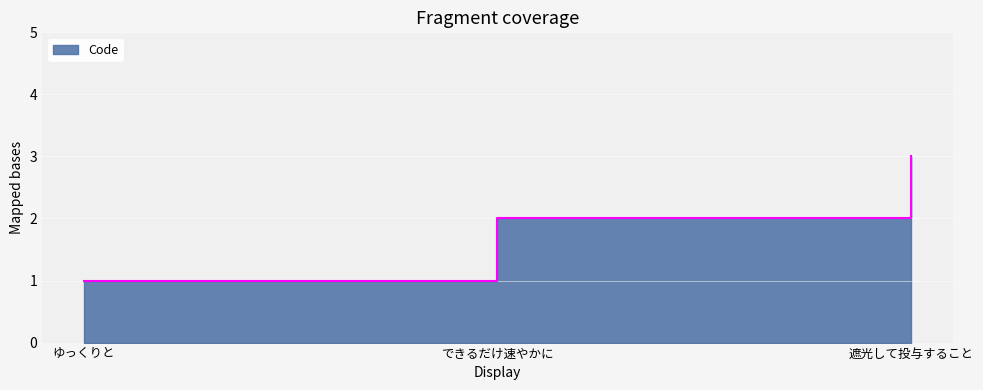

What is the greatest value displayed?

3